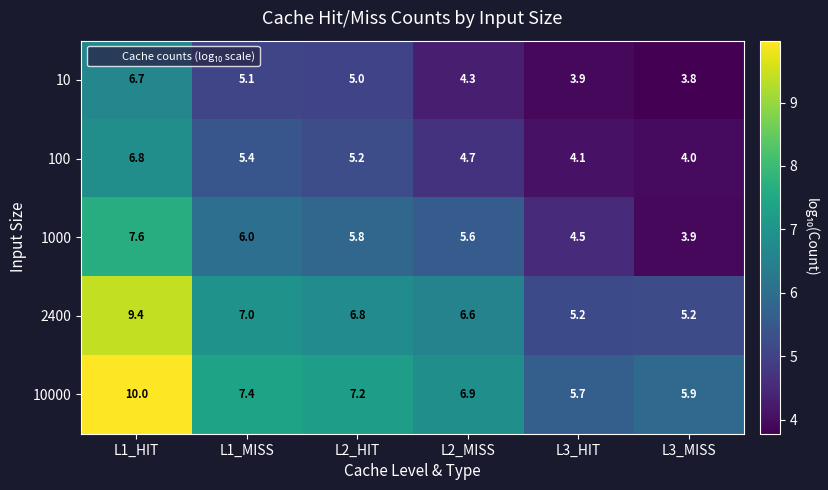

How many distinct data groups are displayed?

5